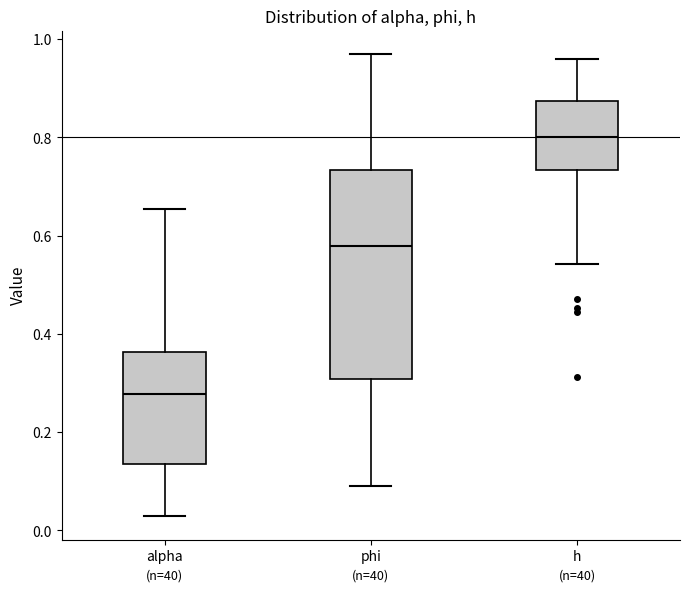

Which box has the lowest median line?

alpha